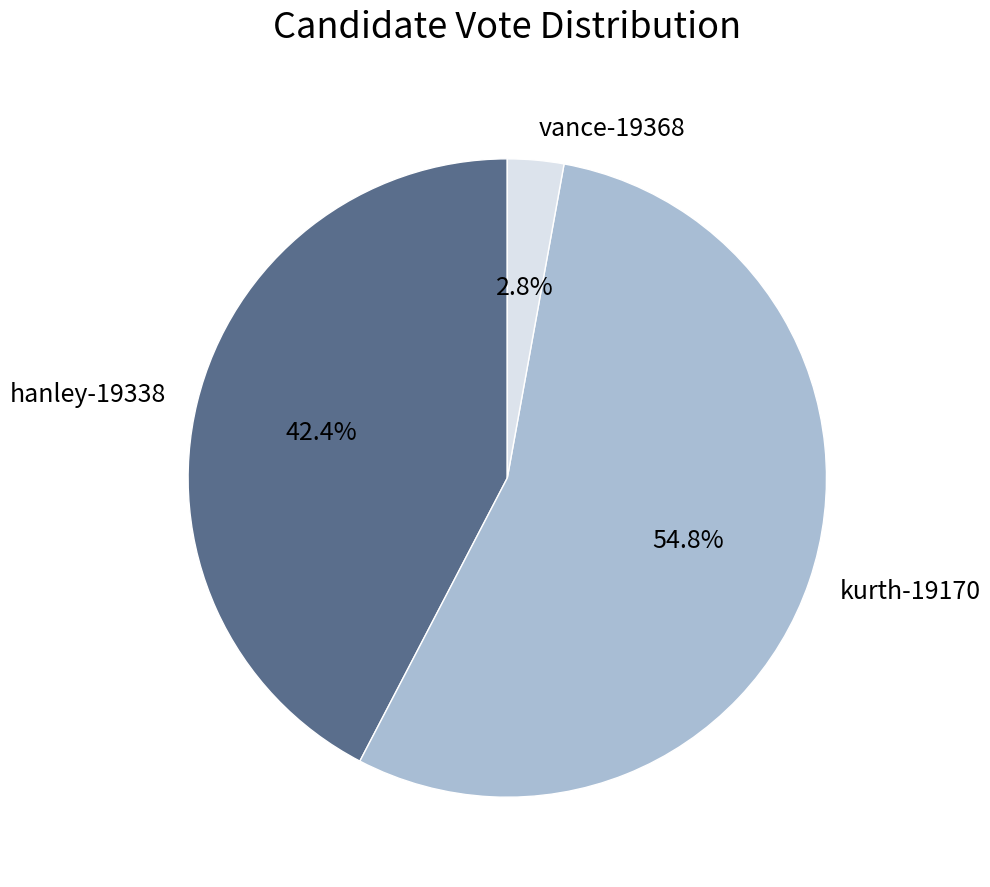

What is the majority slice?

kurth-19170